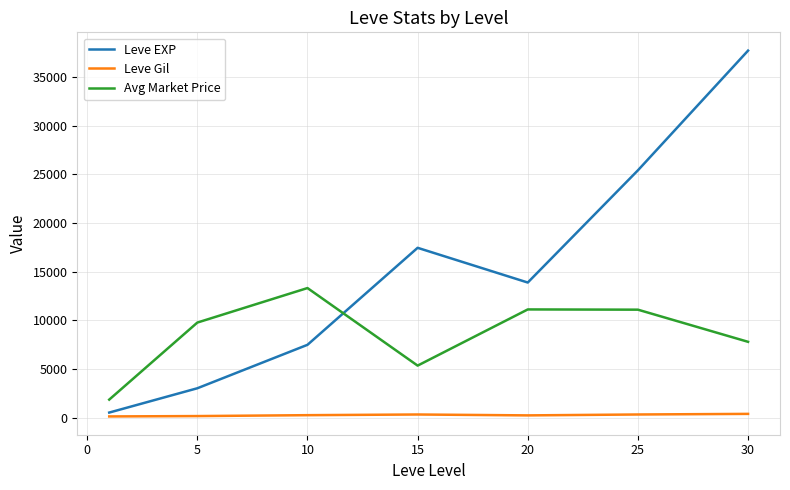

Which series has the largest total across all categories?

Leve EXP